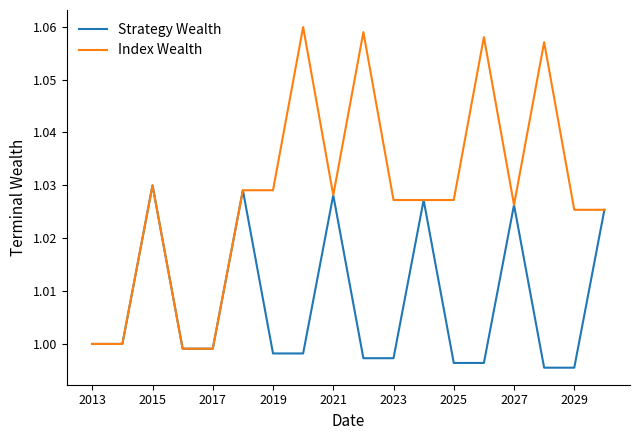

Which series has the largest range (max minus min)?

Index Wealth